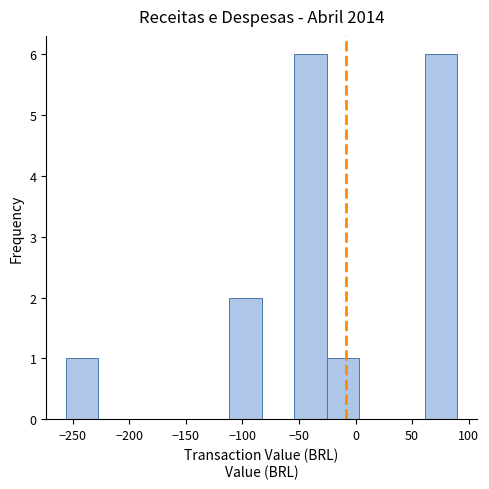

Reading left to right, list every bar in this chart as the range it spans on the x-axis followed by its height. Neither the bar edges nor the heights are printed on the chart, so give them approximately, as read against the axes.

-255 to -225: 1
-225 to -200: 0
-200 to -170: 0
-170 to -140: 0
-140 to -110: 0
-110 to -85: 2
-85 to -55: 0
-55 to -25: 6
-25 to 5: 1
5 to 30: 0
30 to 60: 0
60 to 90: 6